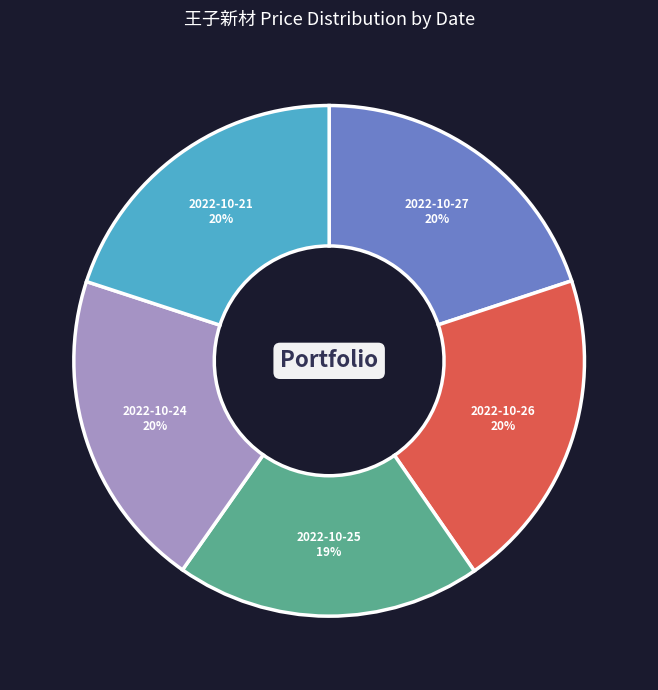

Is there a majority slice in this chart?

No